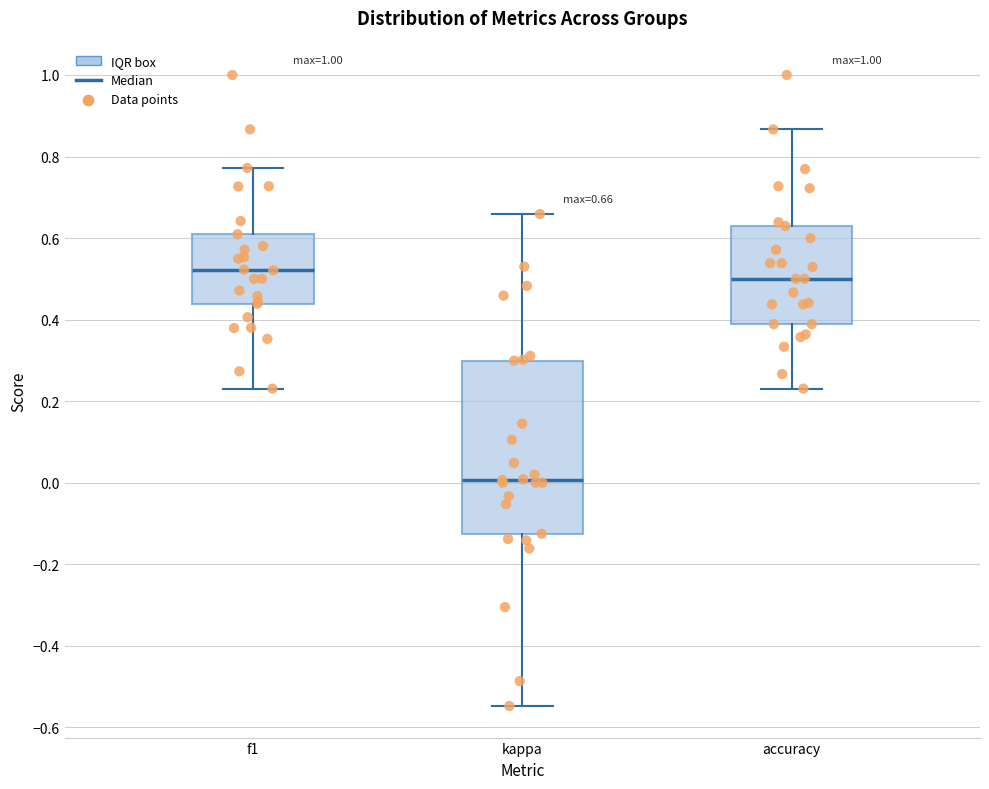

Comparing the boxes themselves (not the whiskers), which one is the tallest?

kappa